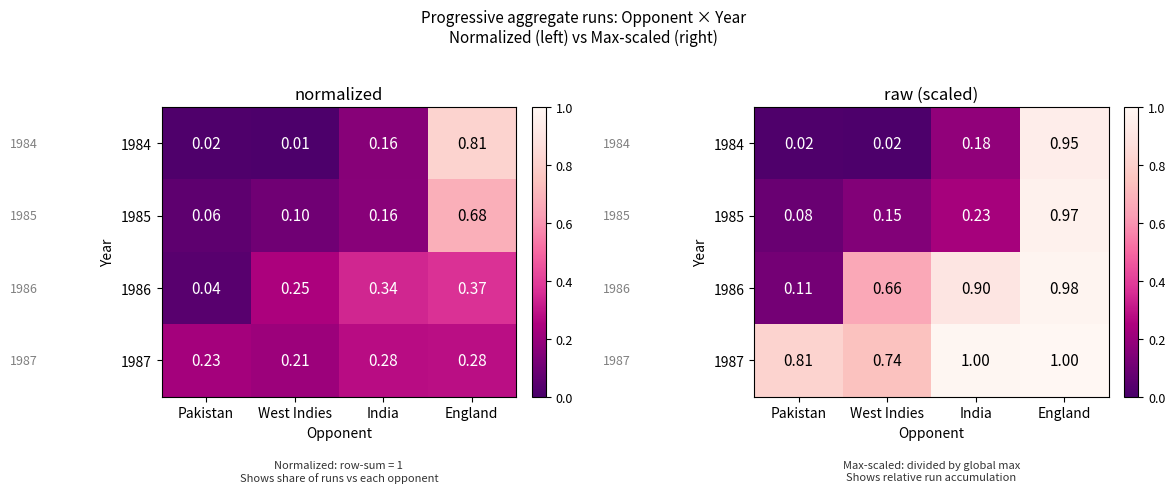

At which category is the sum across all series the highest?

England